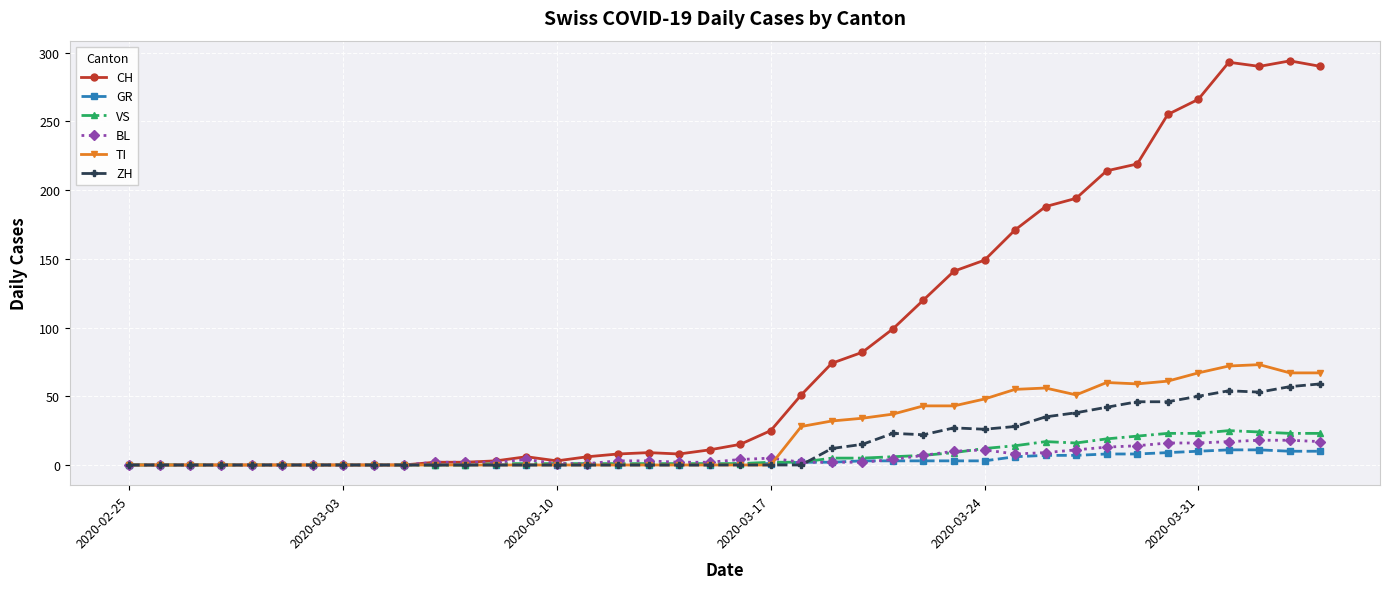

What is the sum of all TI values?

953